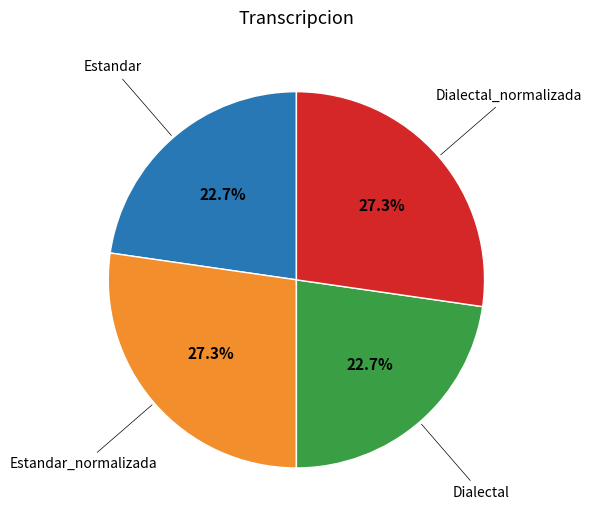

Is there a majority slice in this chart?

No